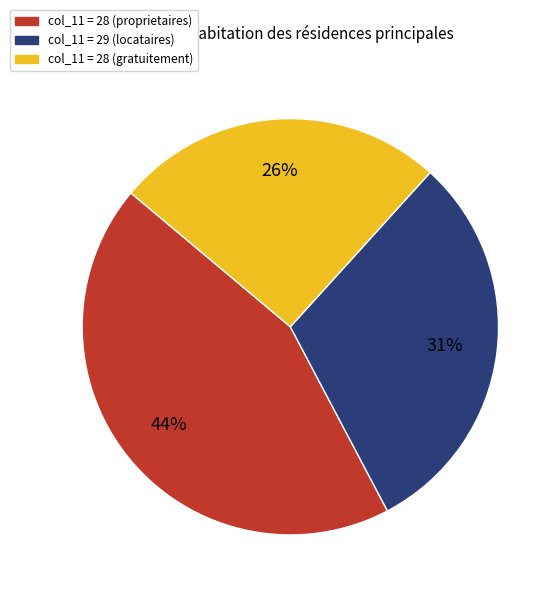

To the nearest percent, what is the difference between the largest and smallest slice percentages?

18%